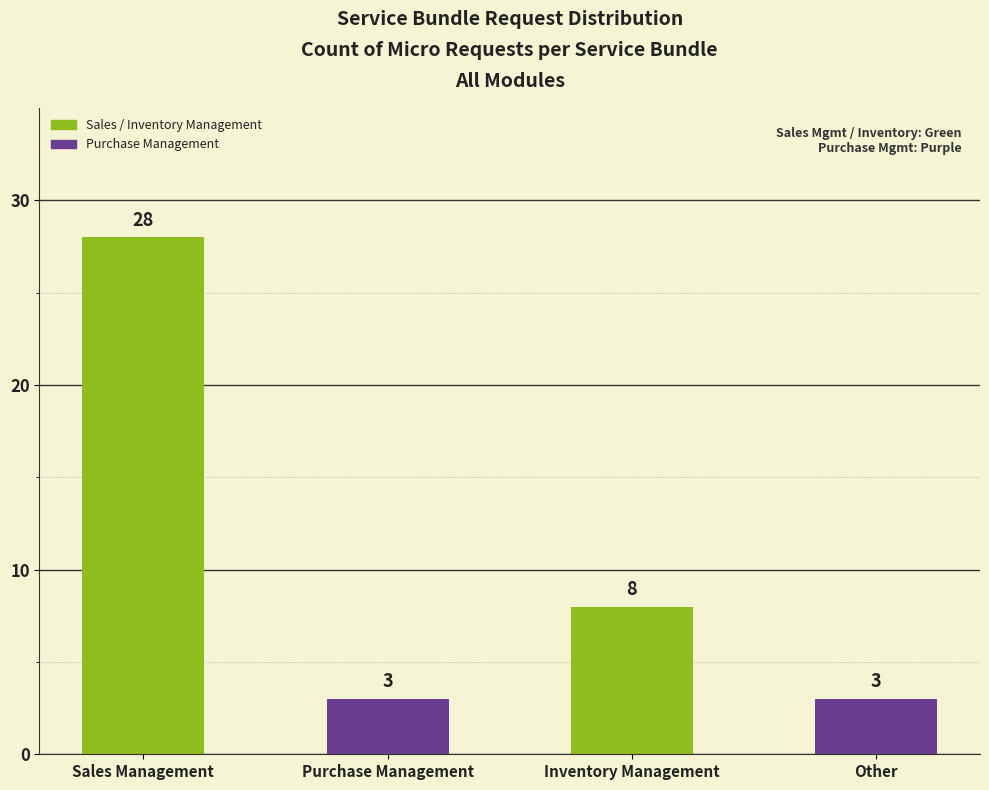

Count the number of categories in the chart.

4